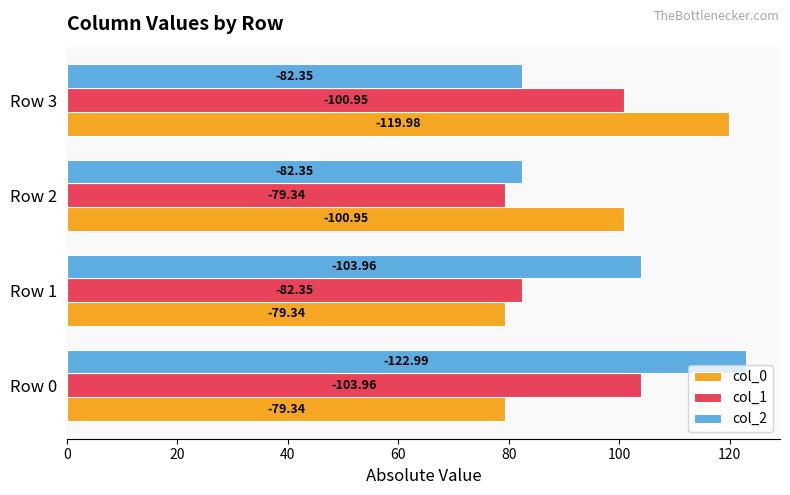

What are all the series names shown in the legend?

col_0, col_1, col_2